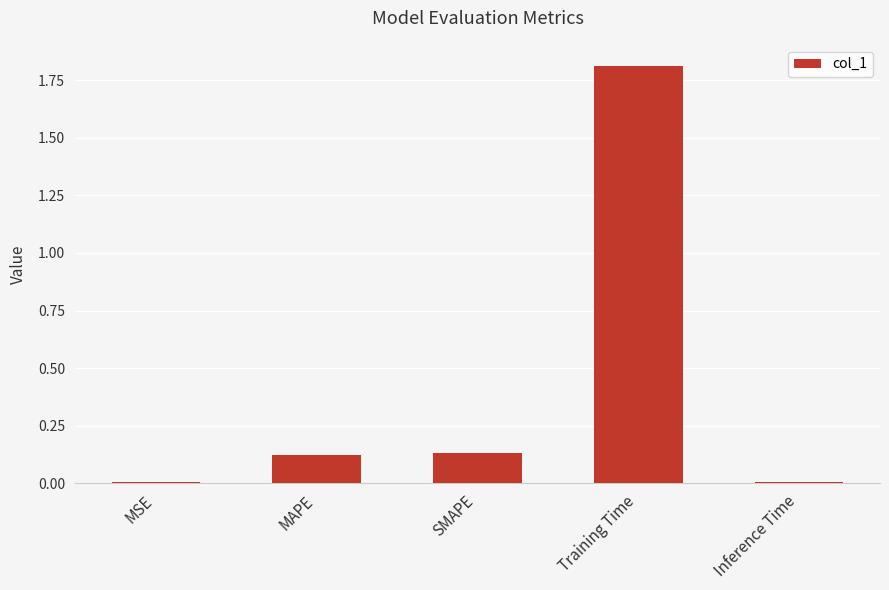

Is it true that the value at Inference Time is 0.0?

True